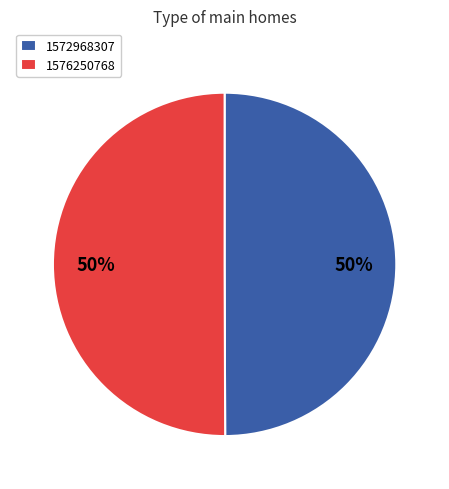

To the nearest percent, what percentage of the pie is 1572968307?

50%